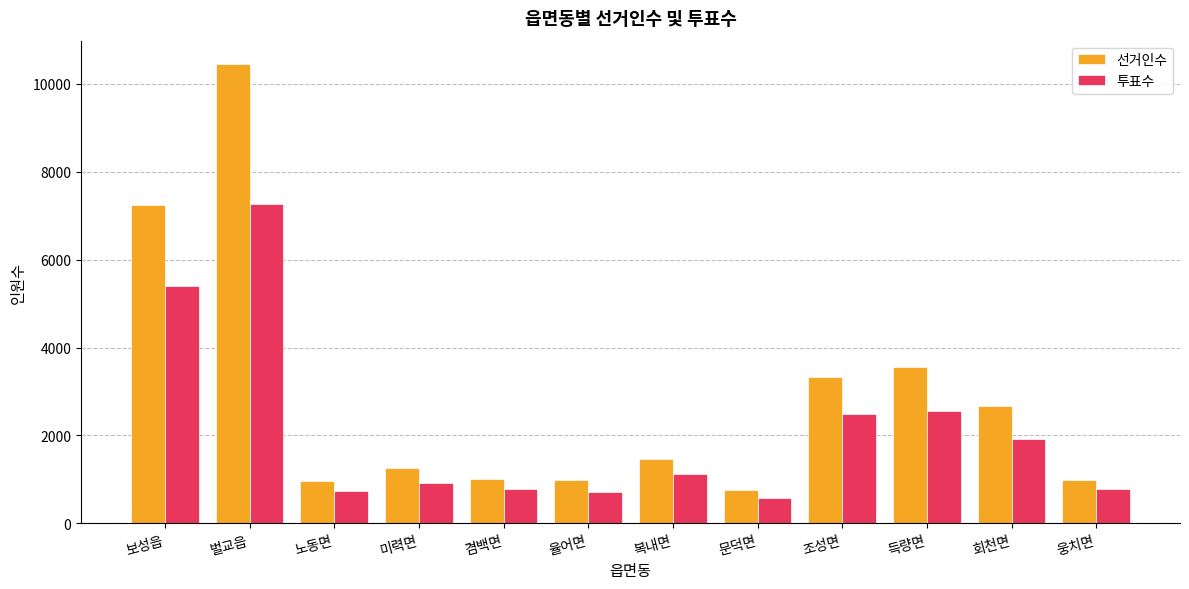

What is the difference between the 투표수 values at 벌교읍 and 노동면?

6531